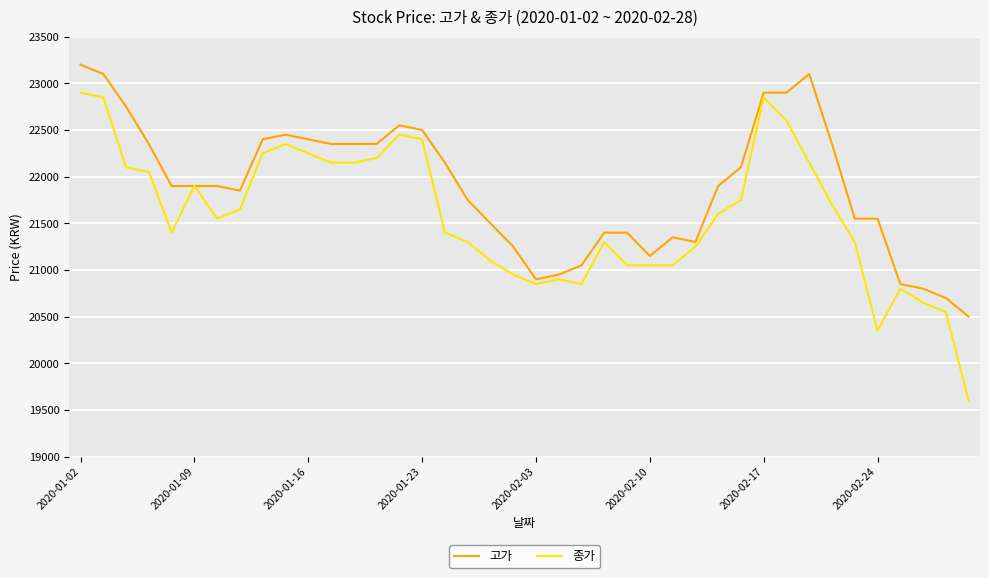

List the series in order of their peak value, lowest first.

종가, 고가